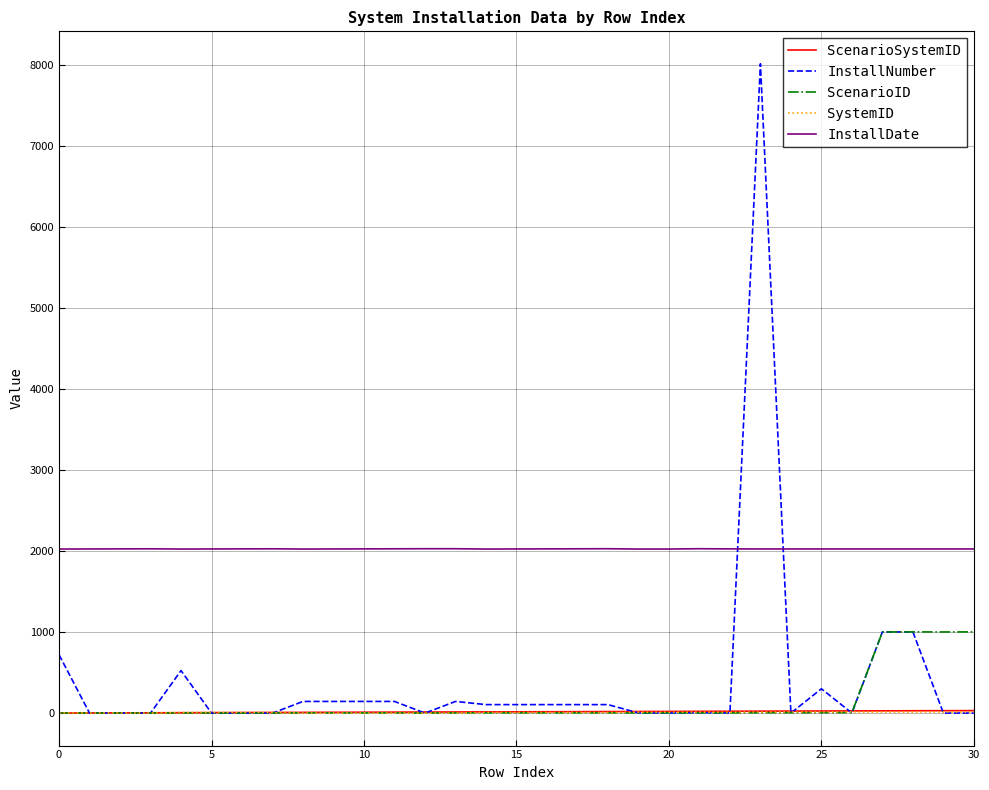

True or false: SystemID has more than 2 interior local peaks.

True